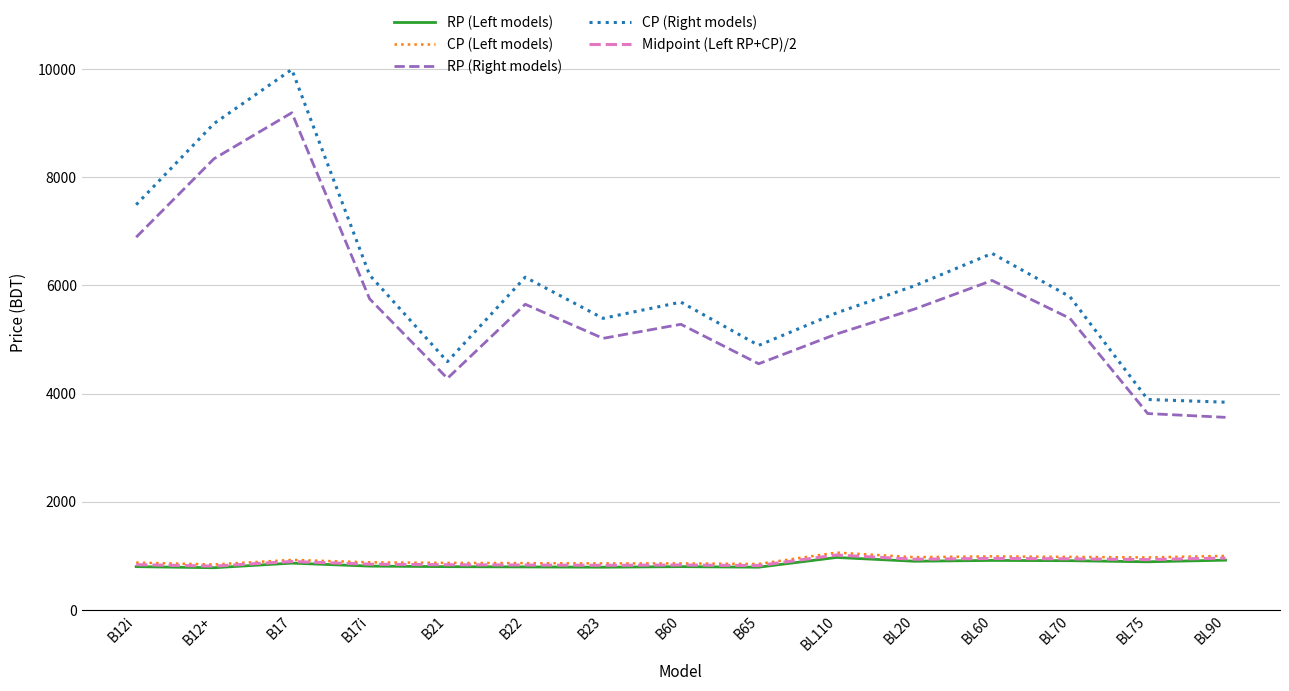

What are all the series names shown in the legend?

RP (Left models), CP (Left models), RP (Right models), CP (Right models), Midpoint (Left RP+CP)/2